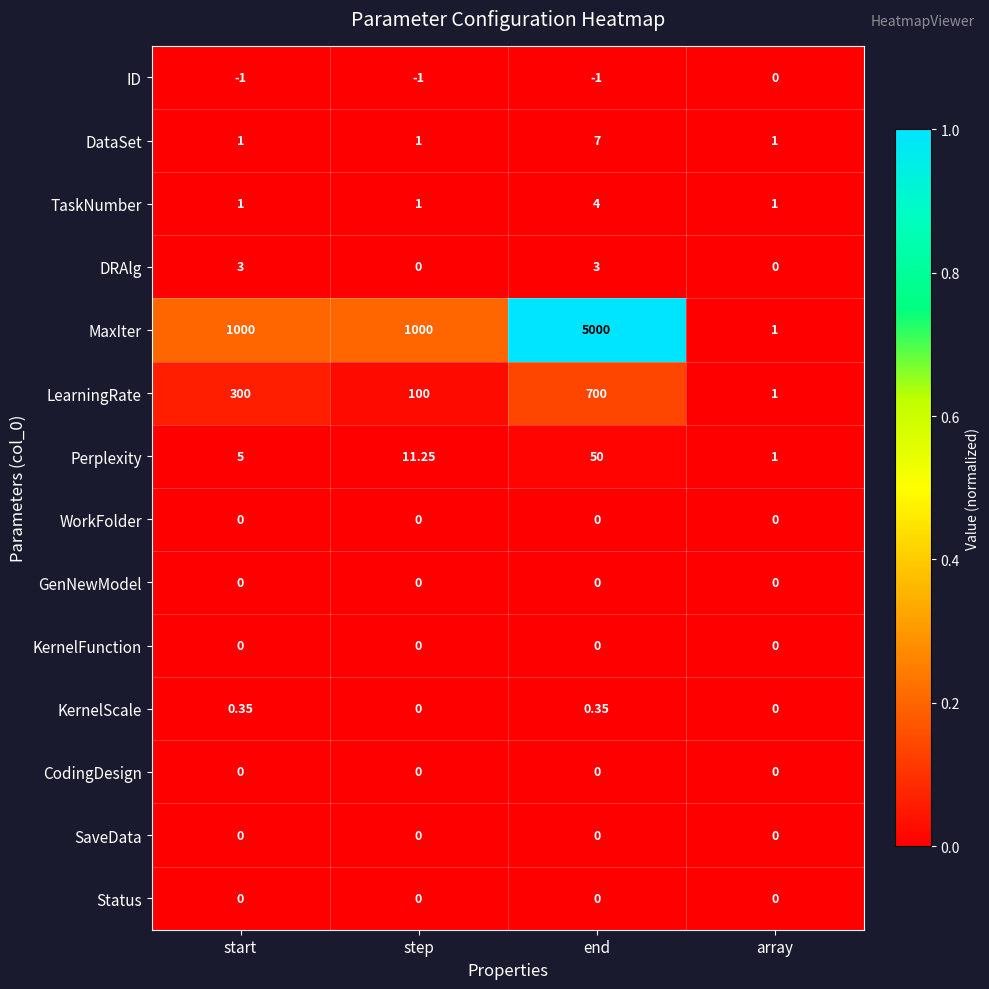

Which series changed the most between start and step?

LearningRate